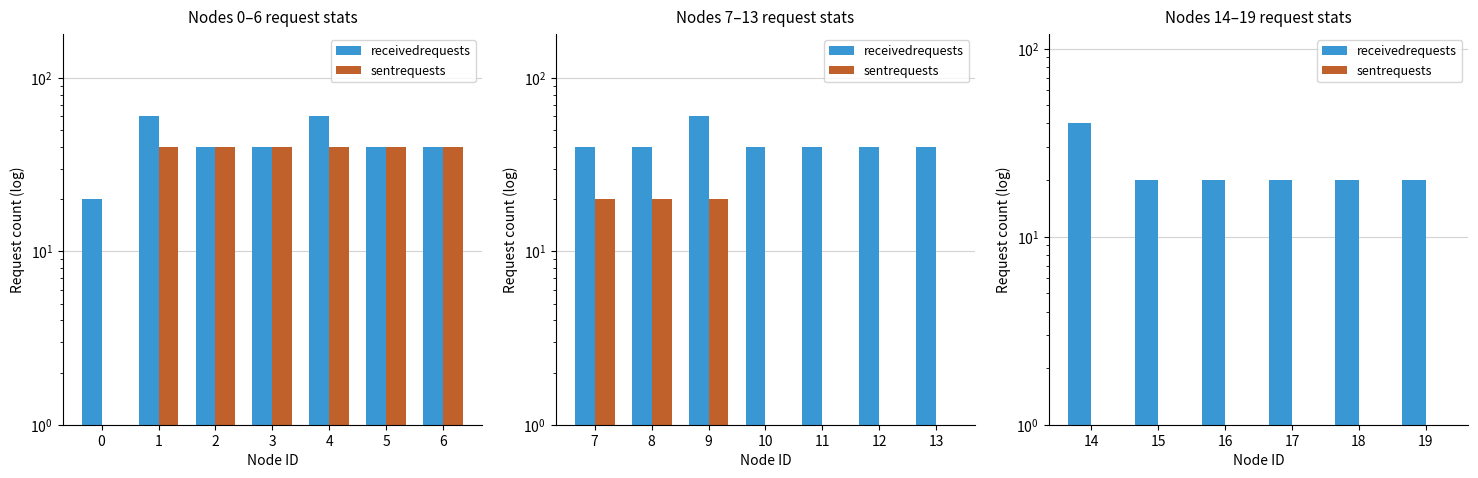

Is it true that receivedrequests equals 35 at 3?

False